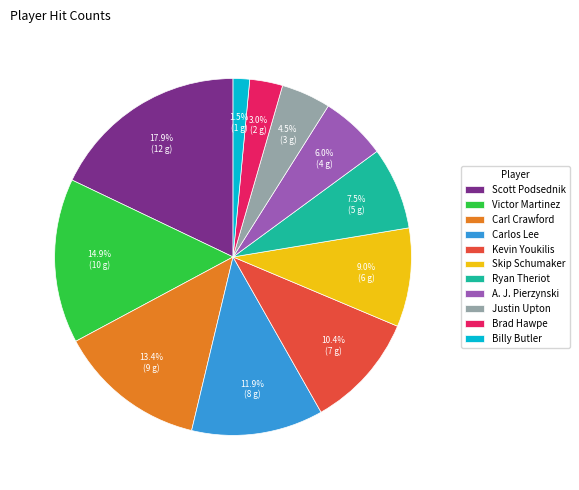

Rank the categories by value from highest to lowest.

Scott Podsednik, Victor Martinez, Carl Crawford, Carlos Lee, Kevin Youkilis, Skip Schumaker, Ryan Theriot, A. J. Pierzynski, Justin Upton, Brad Hawpe, Billy Butler